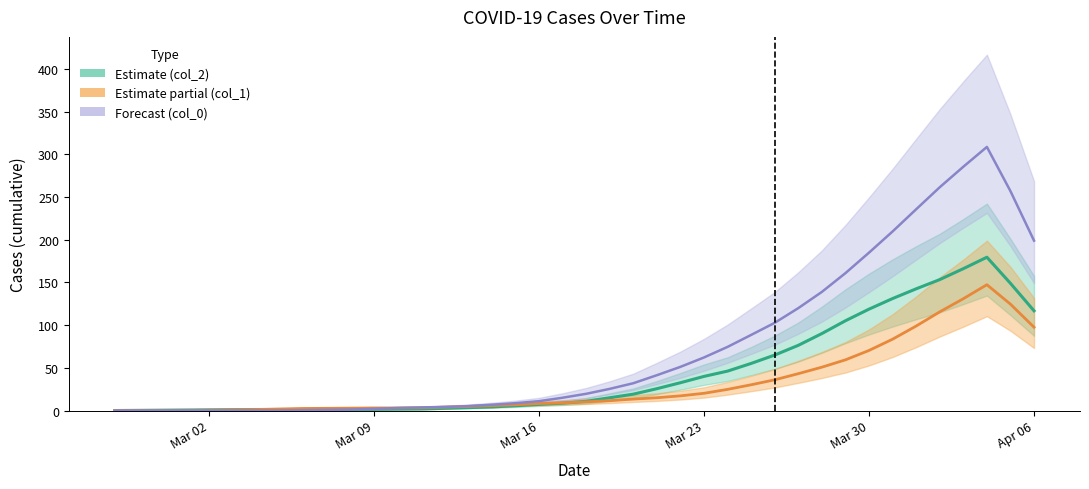

In col_2, how many points are higher than both neighbors (excluding endpoints)?

1